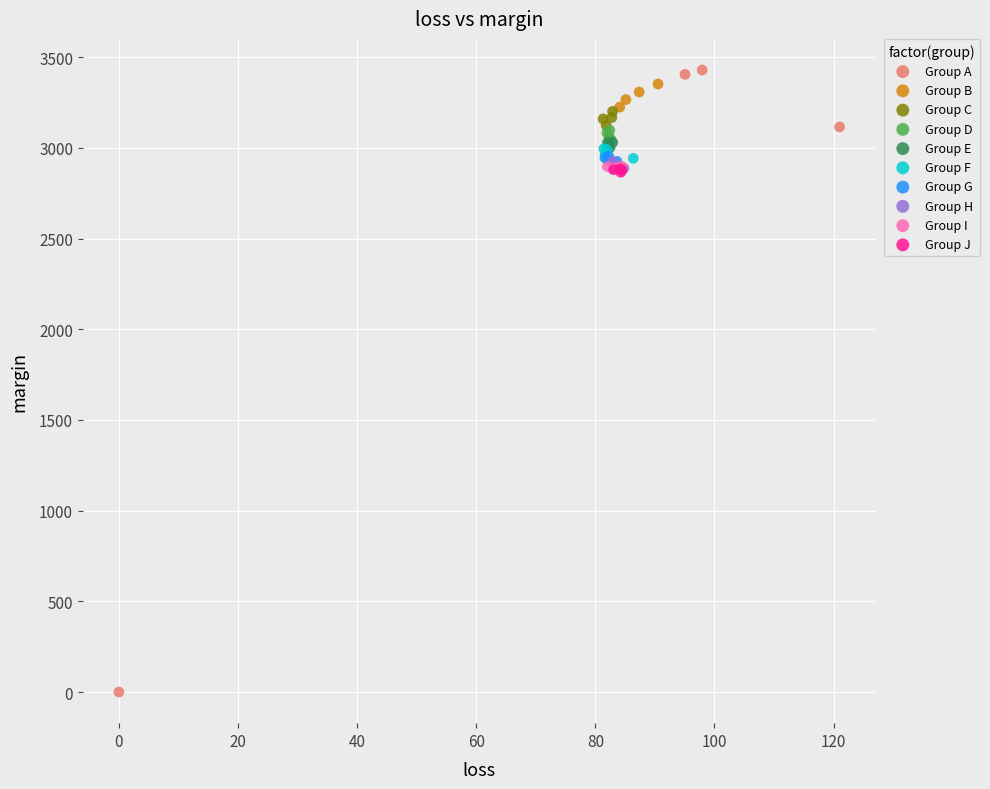

Which series reaches the maximum Y coordinate?

Group A